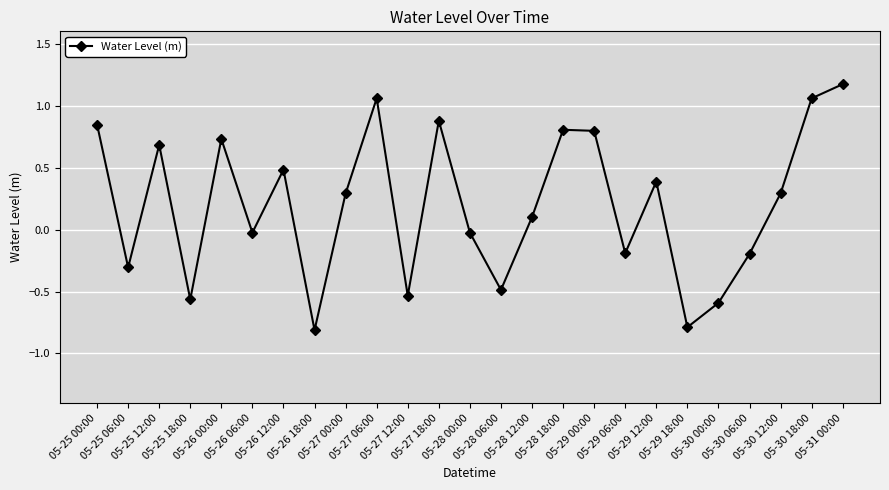

Where is the first local minimum?

05-25 06:00